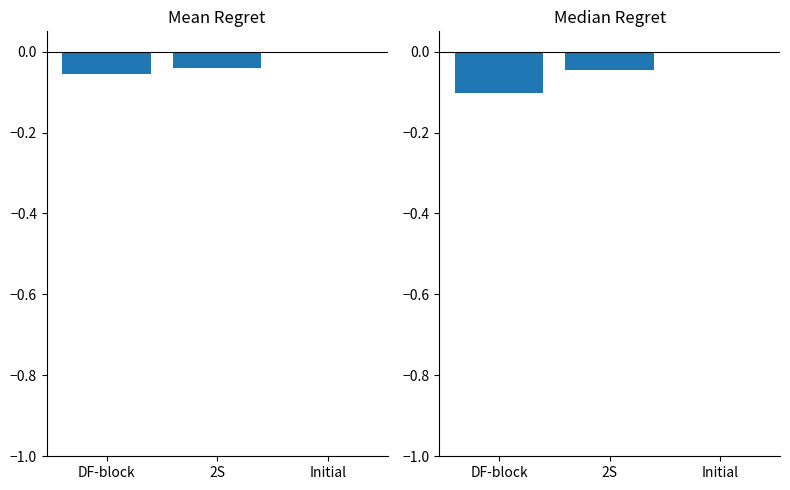

True or false: lpBound has a value of -0.0 at 2S.

True